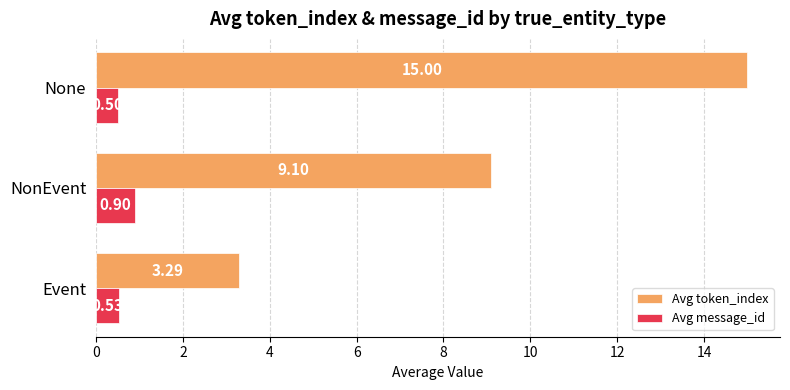

Which label corresponds to the smallest value in the chart?

None